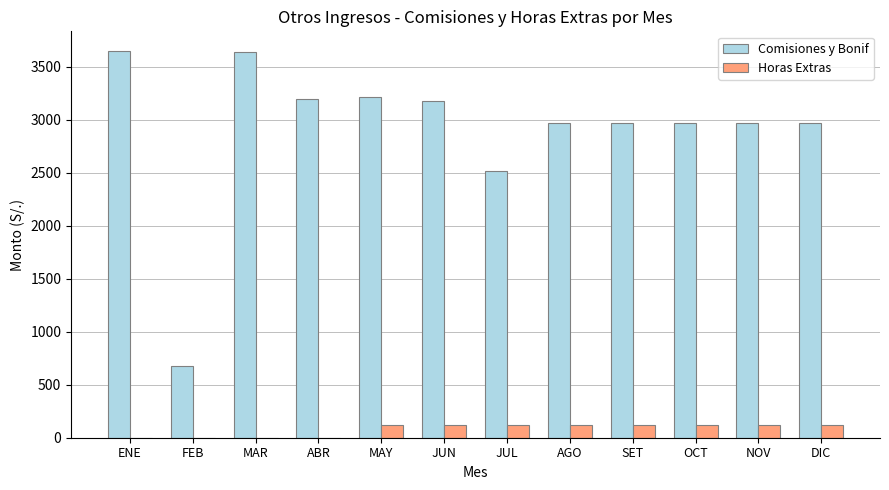

Does the chart contain stacked bars?

No